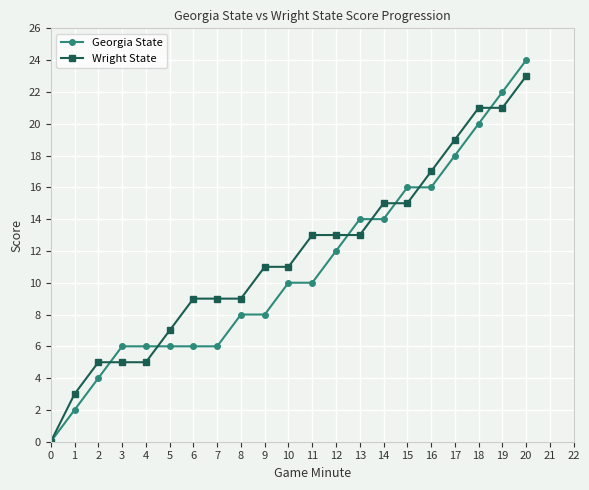

Rank the series by their average value, from highest to lowest.

Wright State, Georgia State